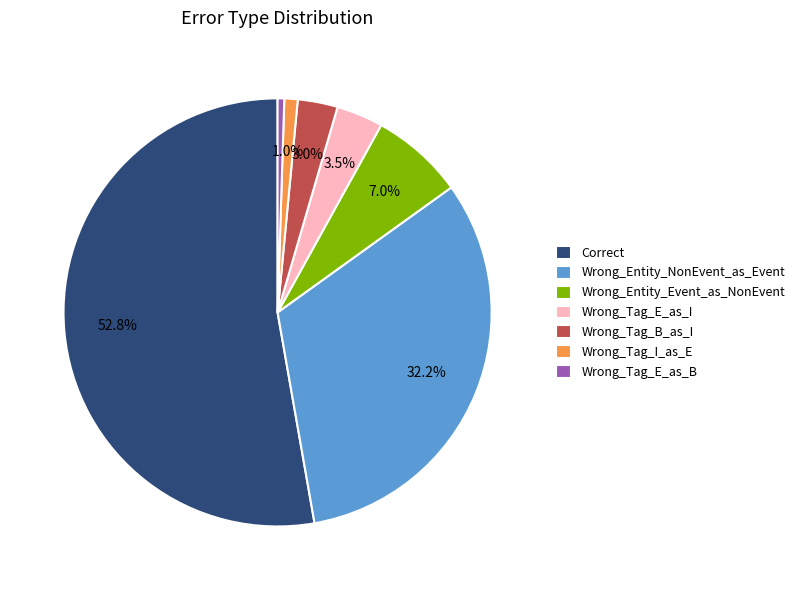

Is it true that Correct is 53% of the pie?

True